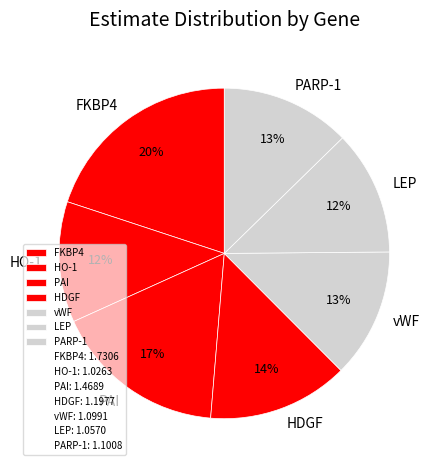

Count the number of slices in the pie.

7